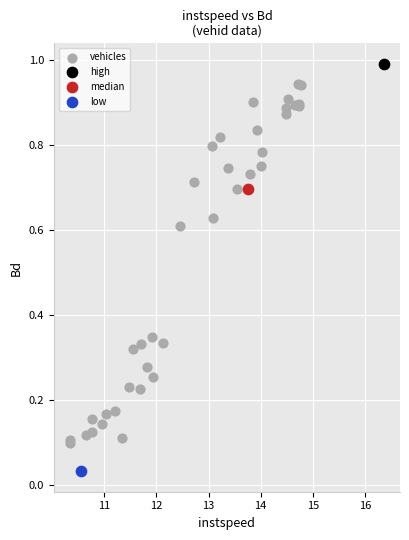

What are all the series names shown in the legend?

vehicles, high, median, low